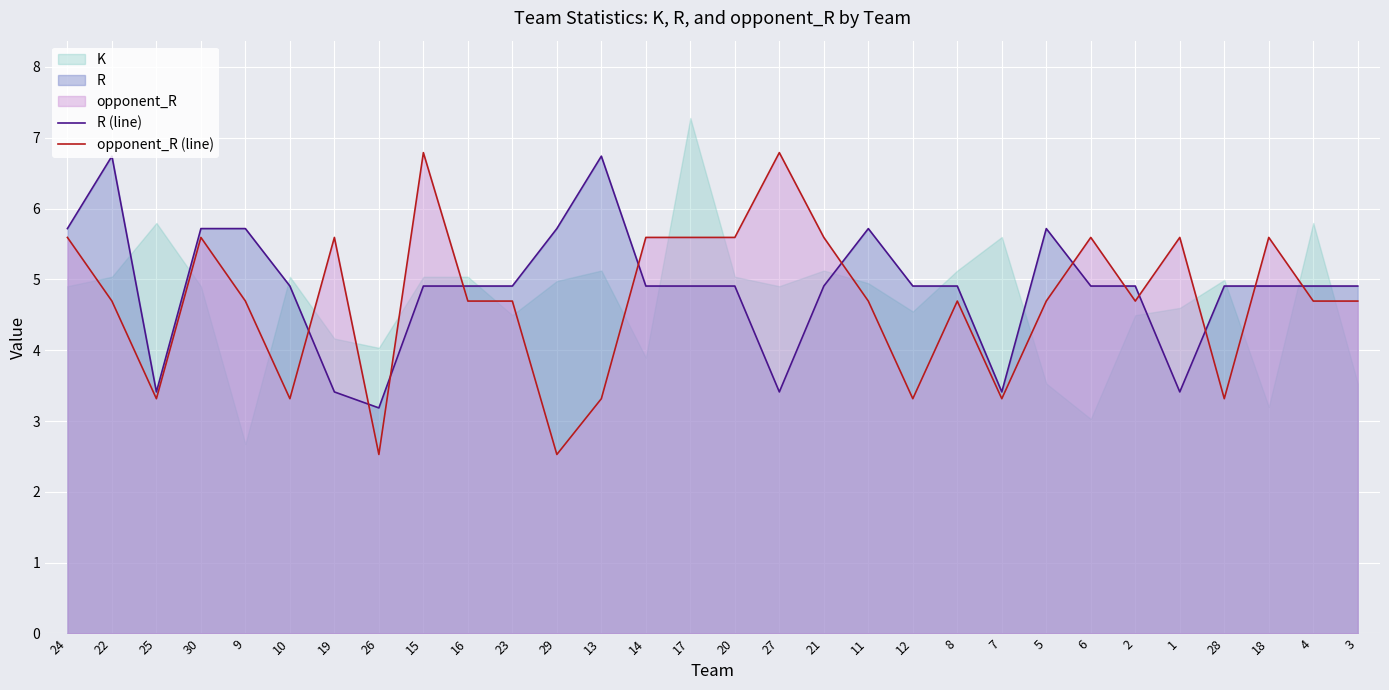

Rank the series at 13 from lowest to highest value.

opponent_R (line), R (line)